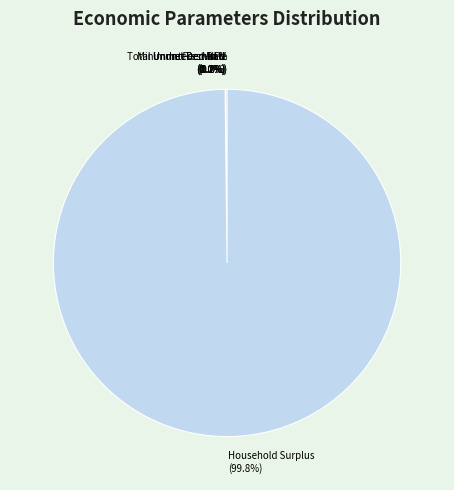

Does any single category account for the majority?

Yes